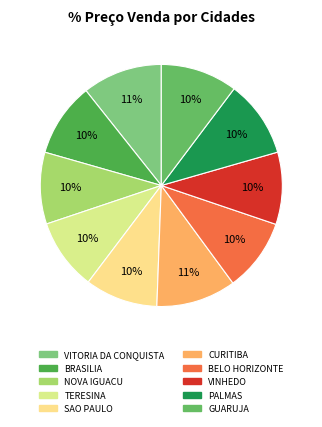

True or false: CURITIBA accounts for 1% of the total.

False